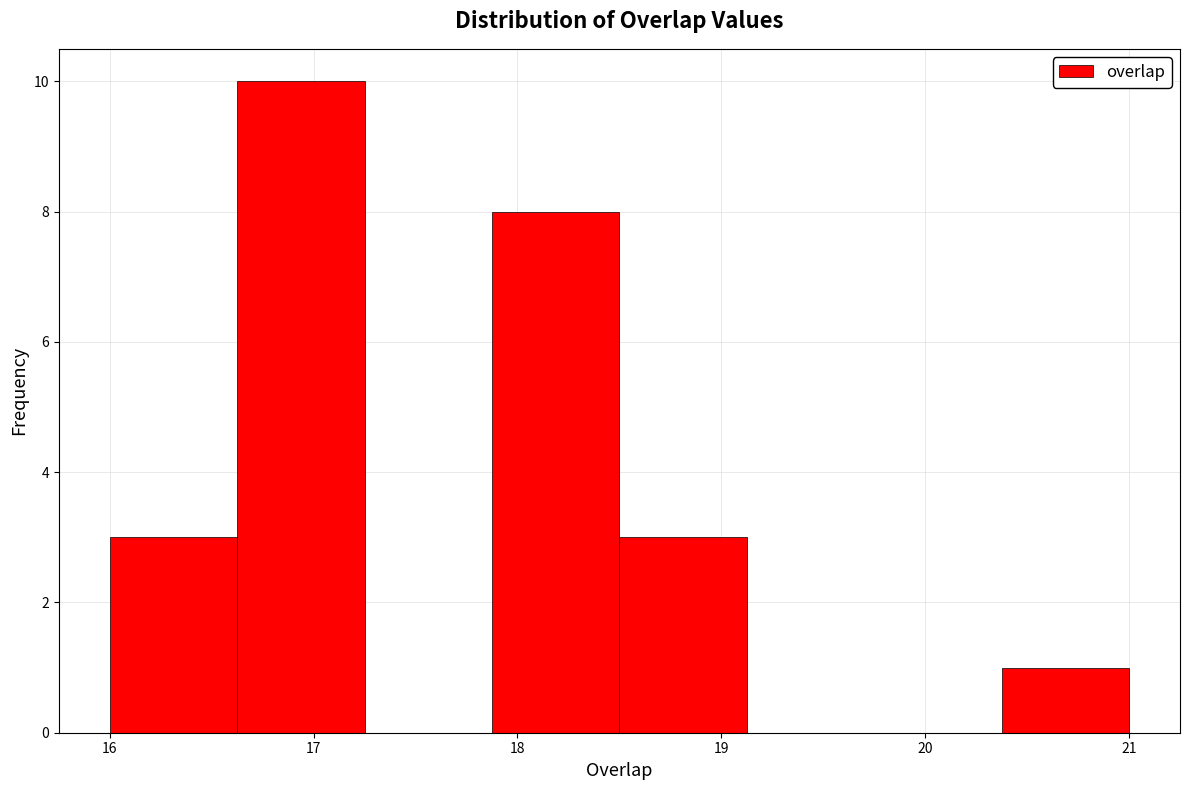

What is the height of the bar covering 18.5 to 19.1 on the x-axis? Neither the bar edges nor the heights are printed on the chart, so give them approximately, as read against the axes.

3